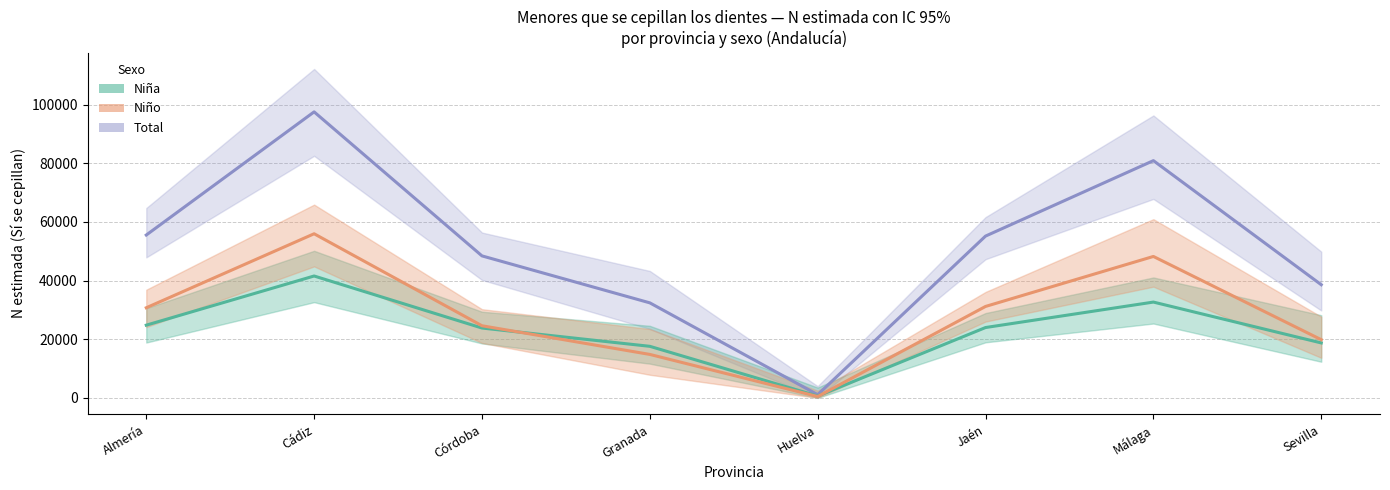

True or false: Total and Niño intersect in this chart.

False